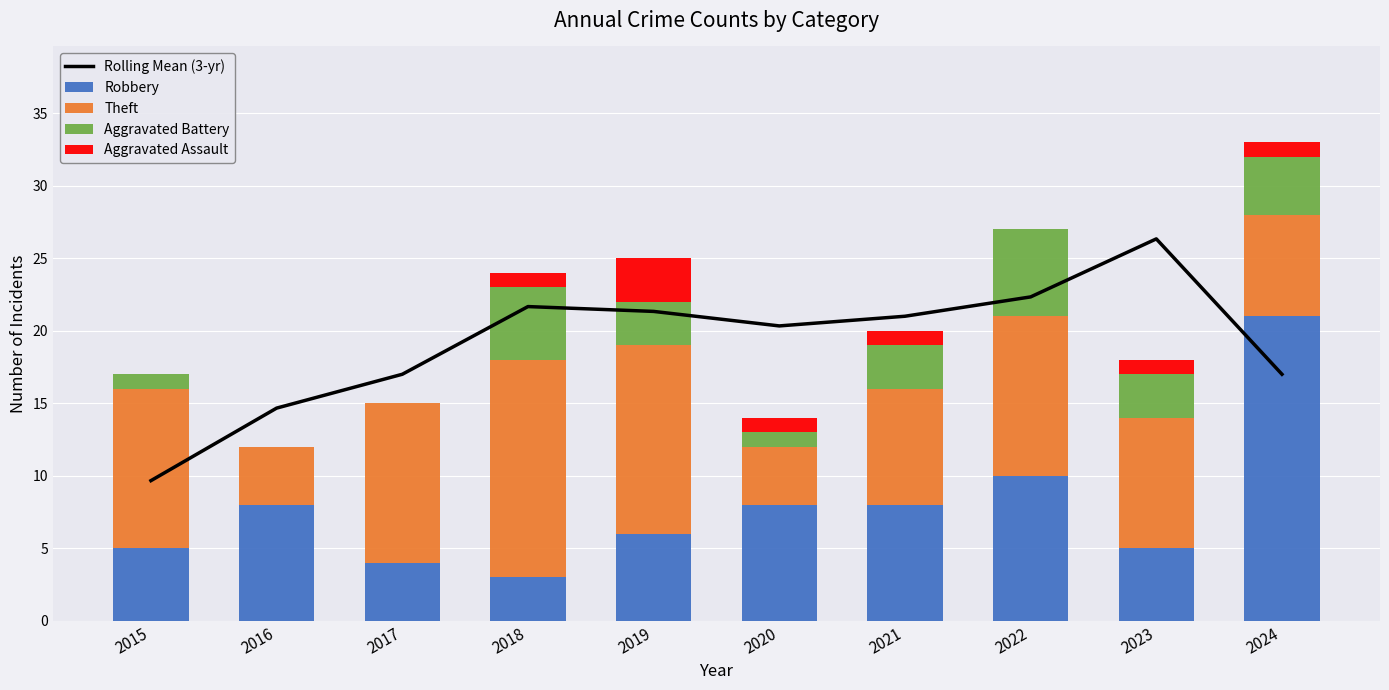

How many groups of bars are there?

10